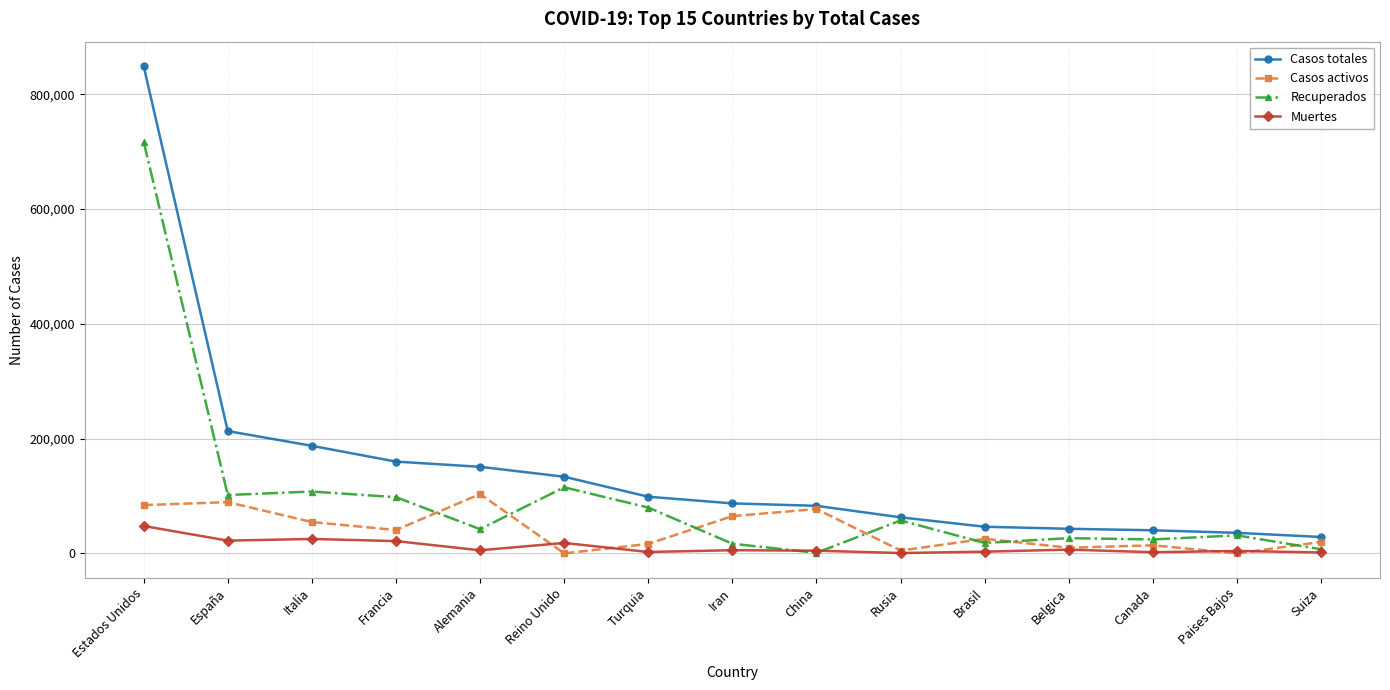

What is the difference between the maximum and minimum values in the Casos activos series?

103300